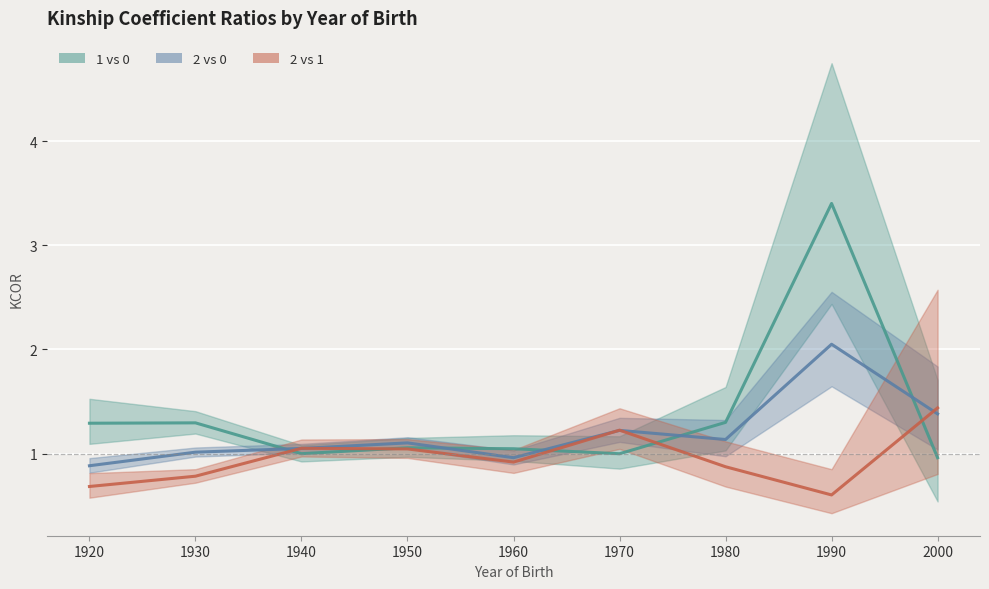

True or false: 2 vs 0 KCOR and 2 vs 1 KCOR intersect in this chart.

True